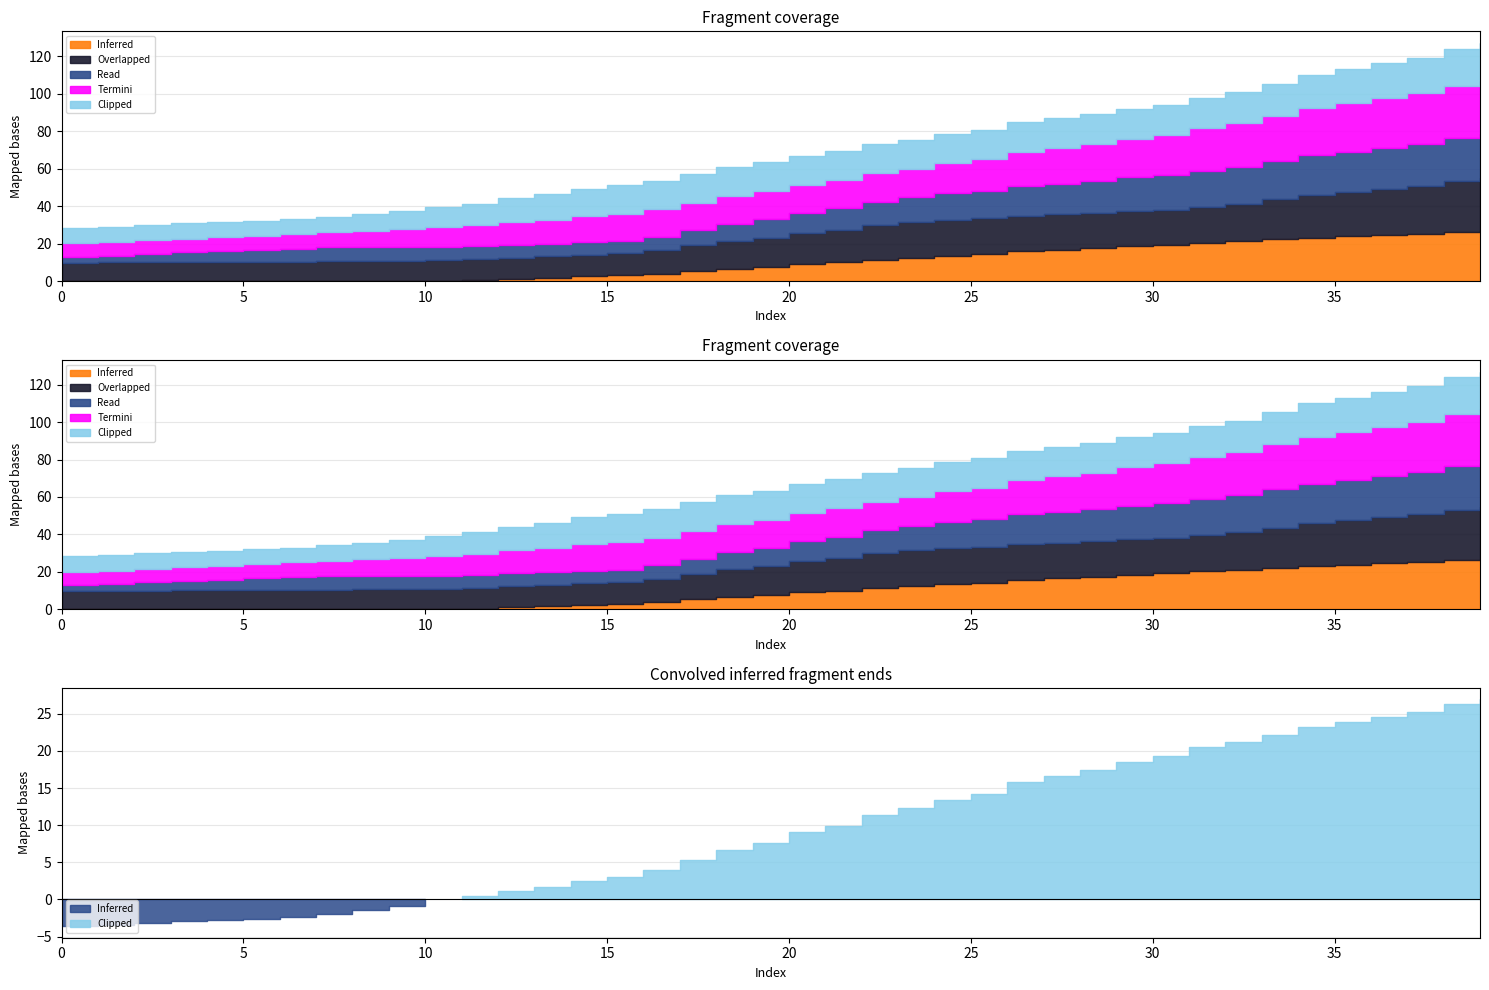

What is the sum of the Termini values at 24 and 8?

25.0